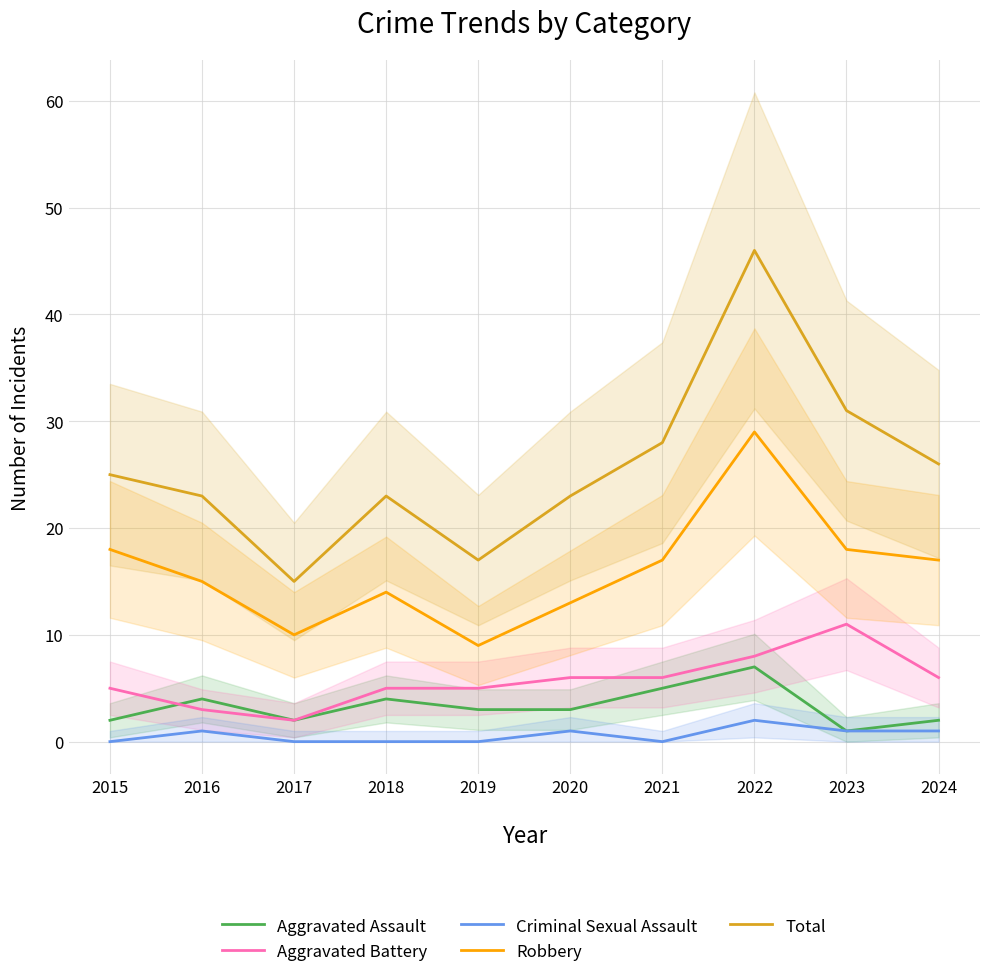

What is the spread (max minus min) of values at 2017?

15